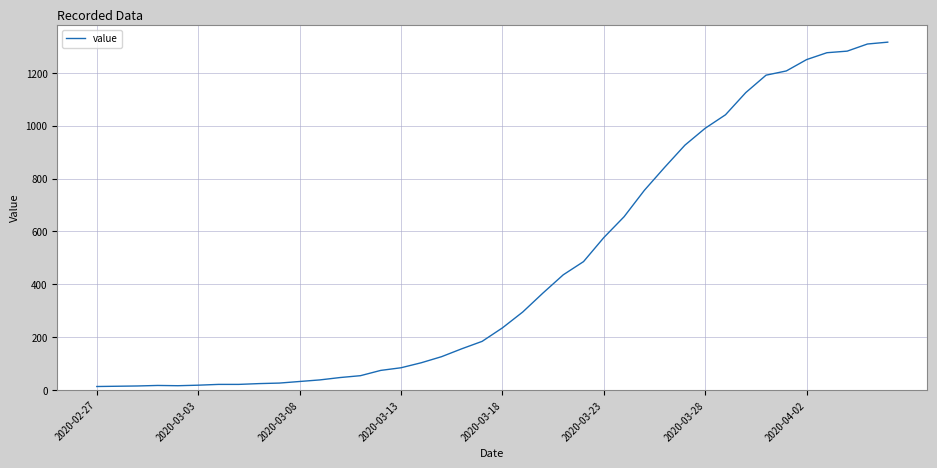

How many lines are shown in the chart?

1